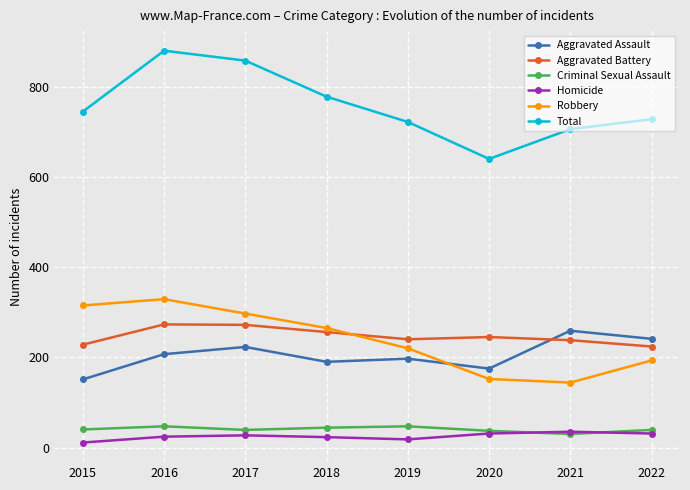

The value of Criminal Sexual Assault at 2017 is 39. True or false?

True